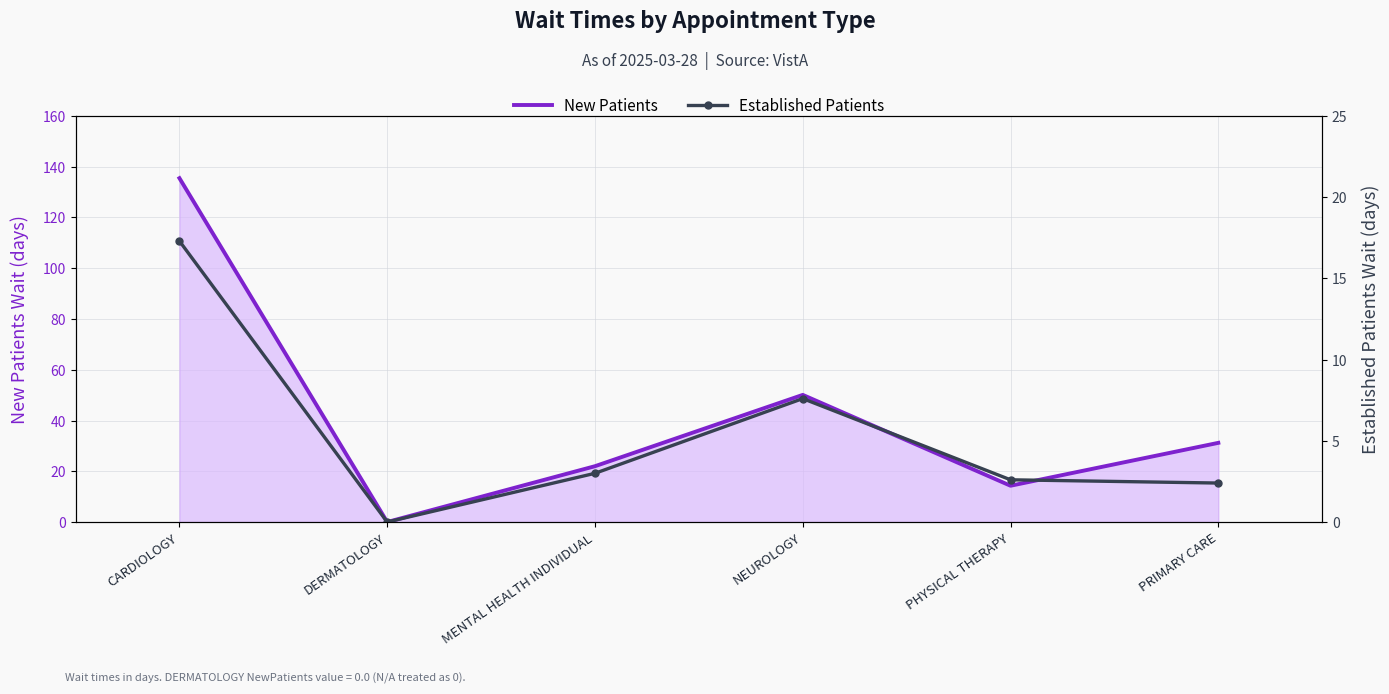

At CARDIOLOGY, list the series in order from smallest to largest.

Established Patients, New Patients